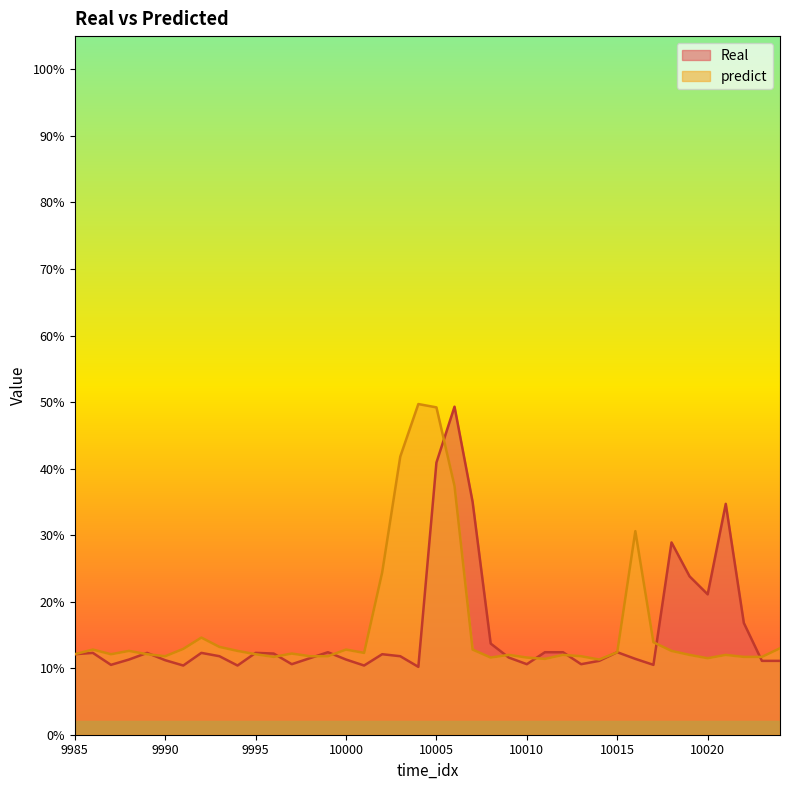

Rank the series at 9985 from highest to lowest value.

Real, predict